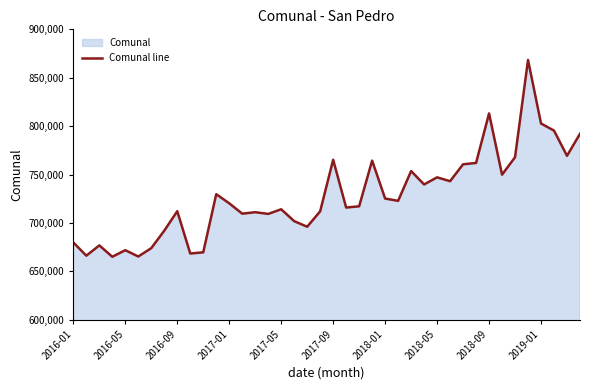

What is the minimum value shown in the chart?

665030